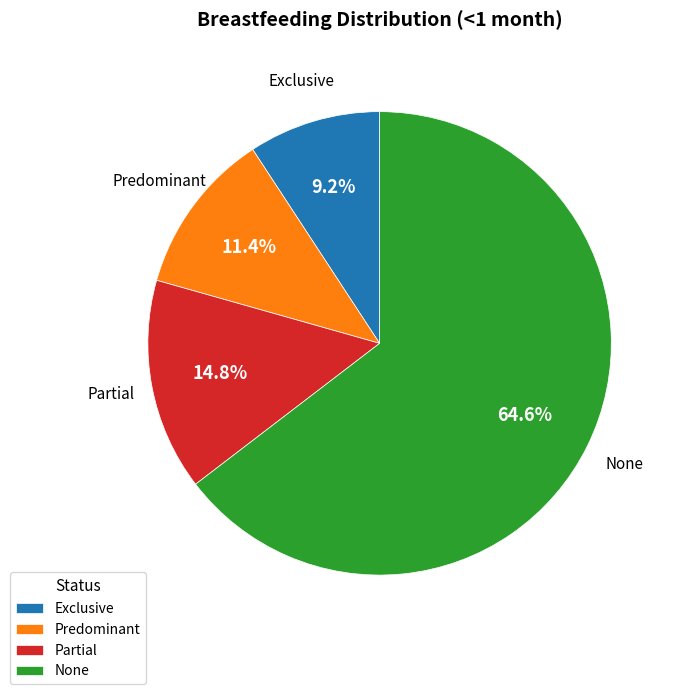

To the nearest percent, what is the average slice percentage?

25%